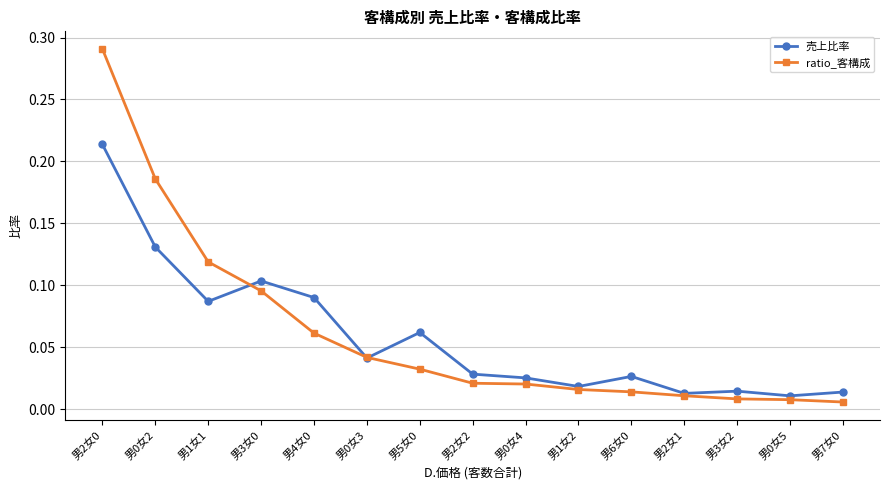

True or false: 売上比率 and ratio_客構成 cross at least once.

True